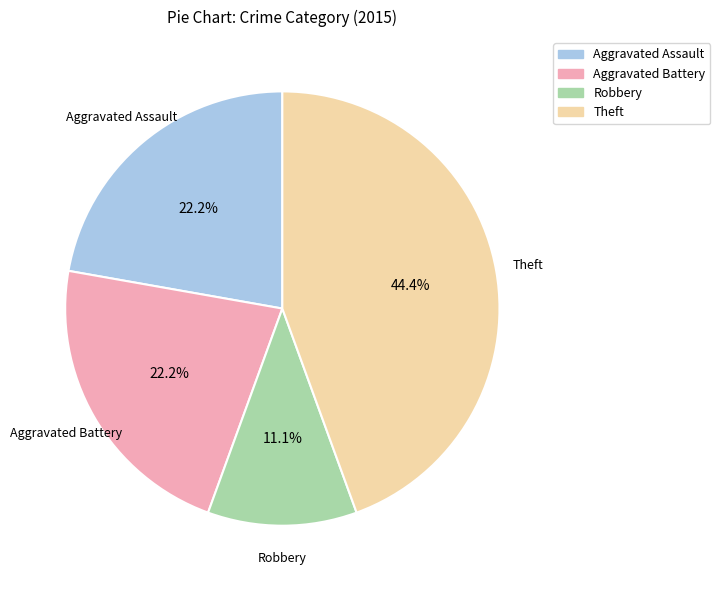

Is it true that Aggravated Battery is 22% of the pie?

True